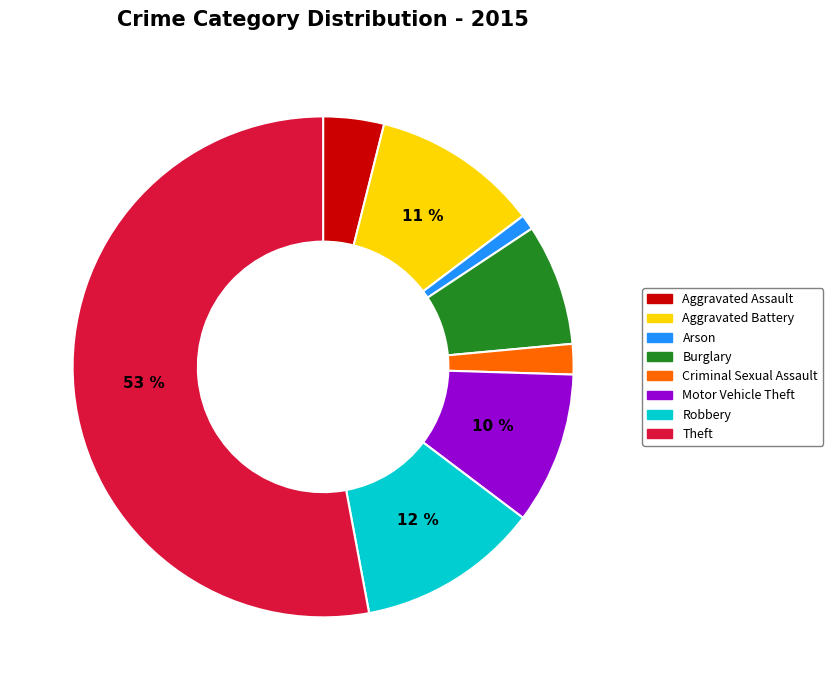

Which slice is the largest?

Theft